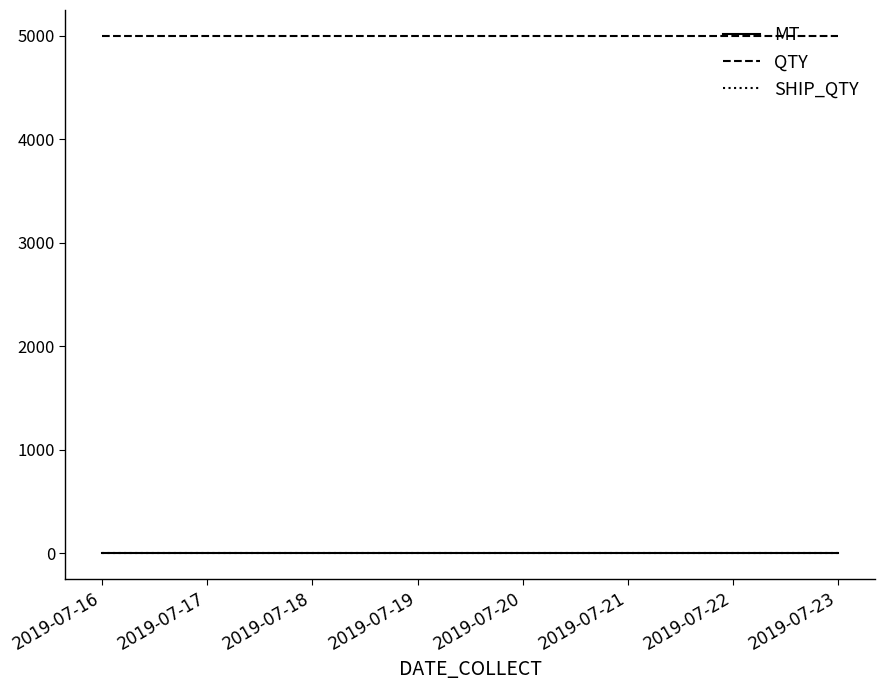

True or false: SHIP_QTY and MT cross at least once.

False